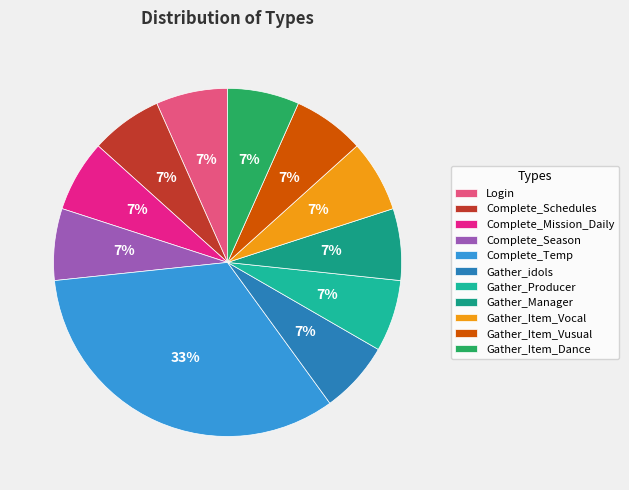

True or false: Gather_Manager accounts for 1% of the total.

False